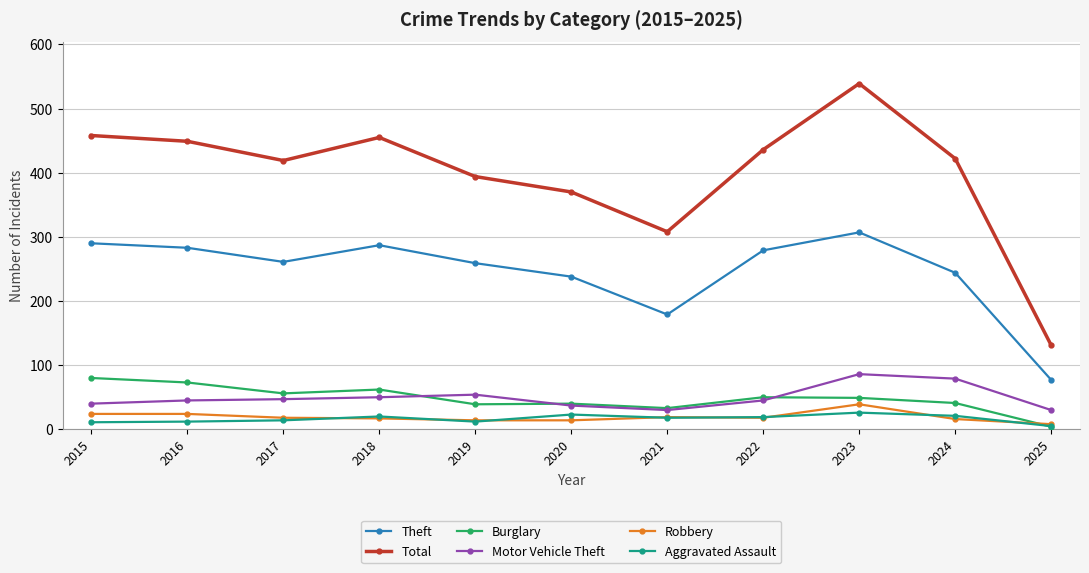

What is the difference between the maximum and minimum values in the Theft series?

230